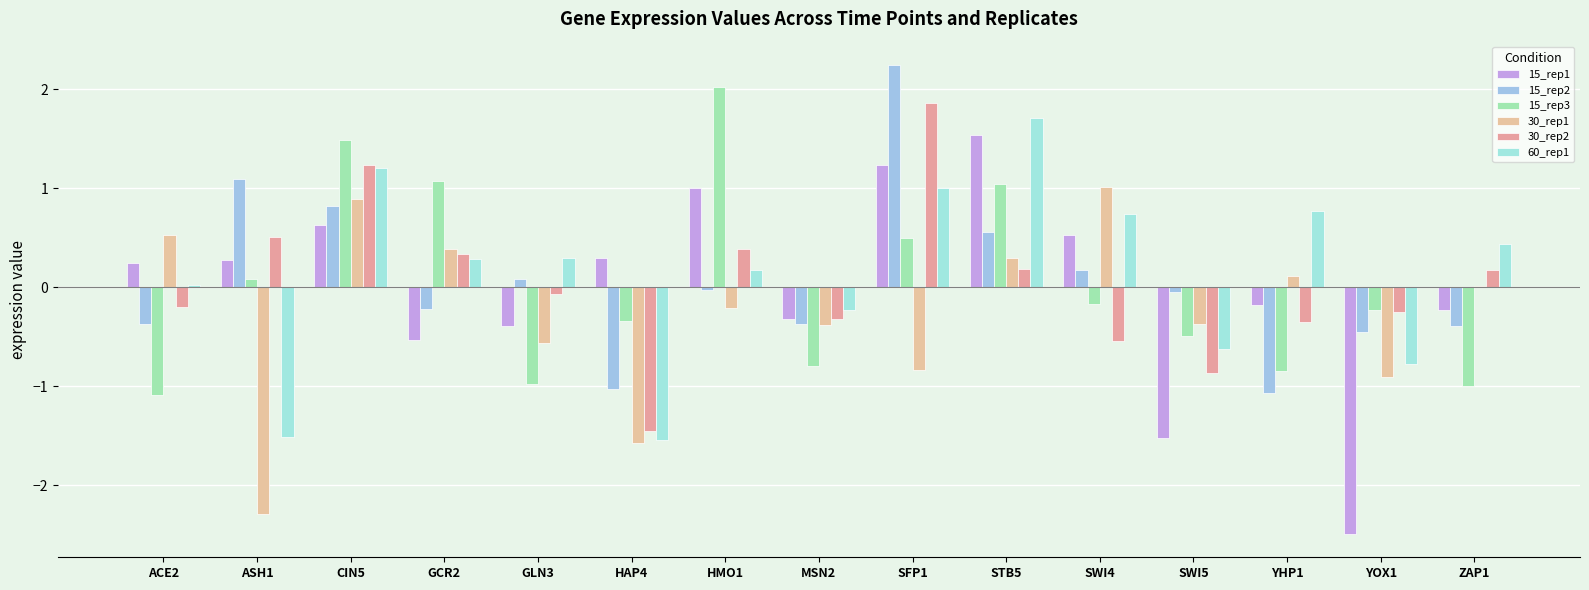

What is the value of the 60_rep1 bar at the 10th from the left?

1.7